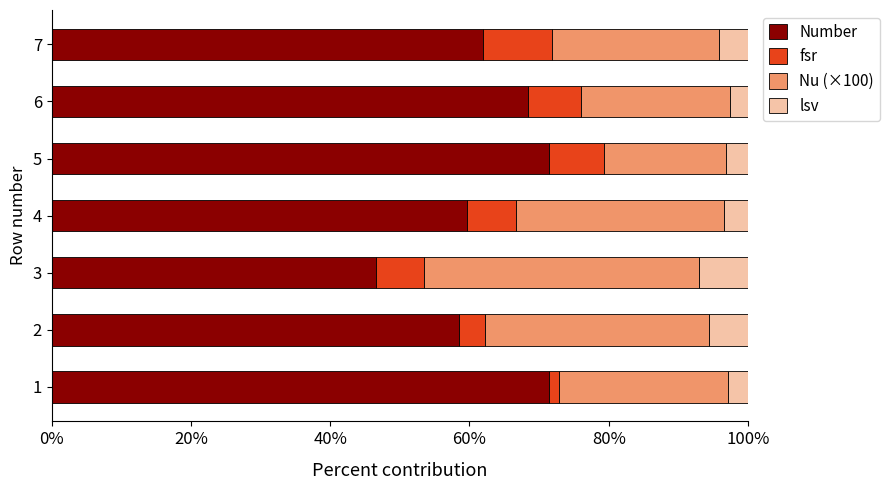

What is the total value across all series at 7?

100.0